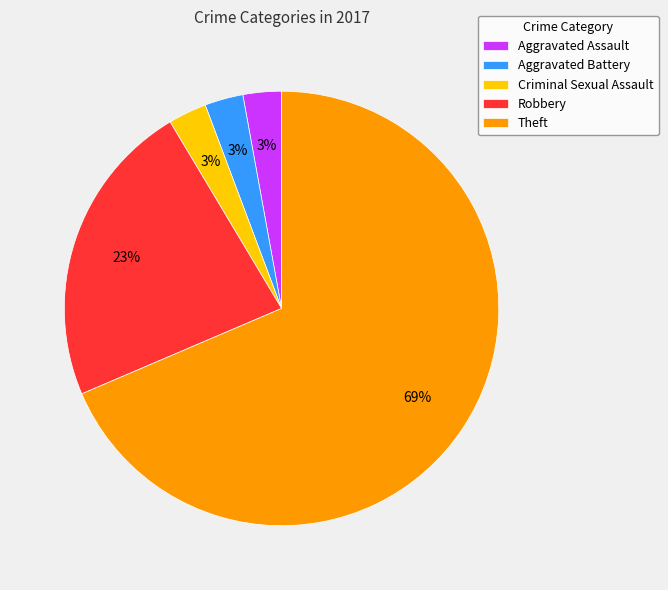

Is it true that Robbery is 32% of the pie?

False